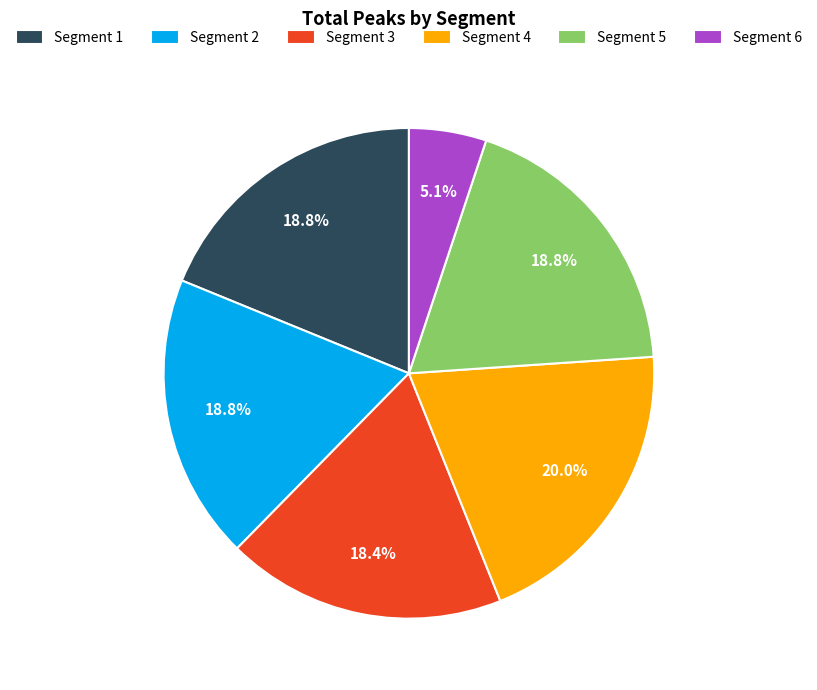

Which category has the smallest portion of the pie?

Segment 6